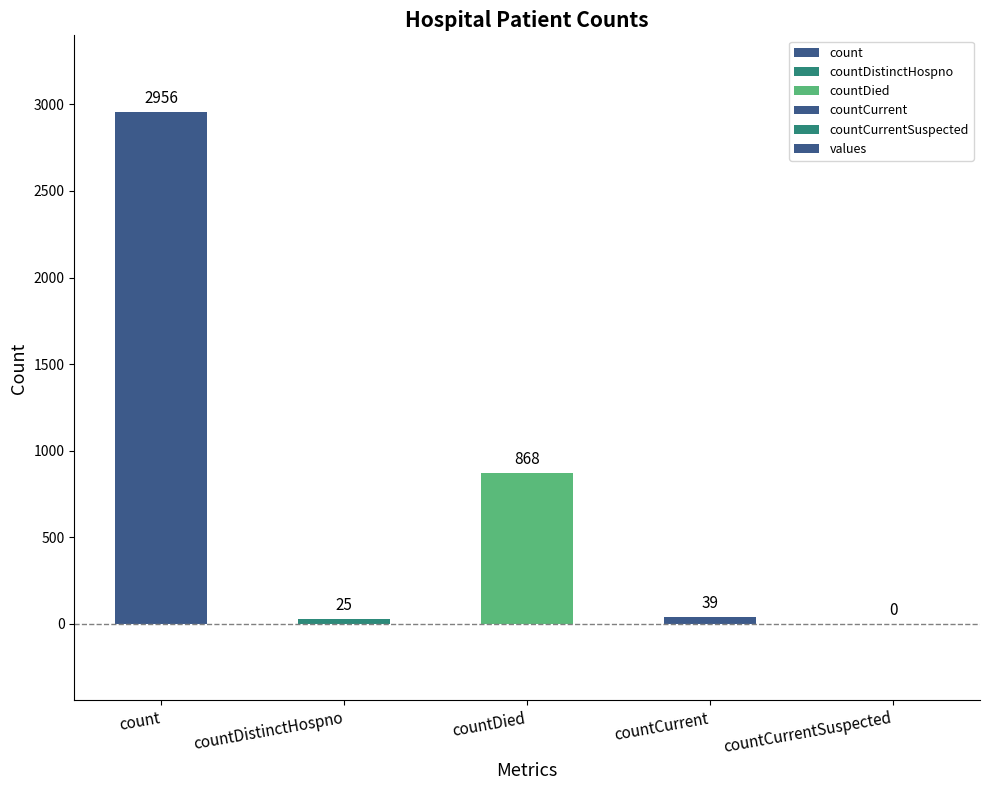

Which category has the highest value across all series?

count